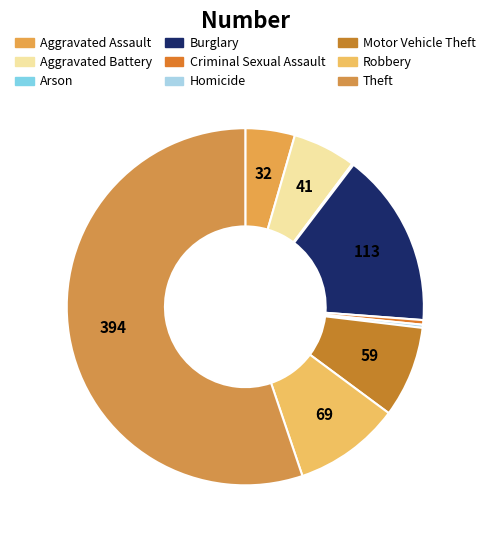

Count the number of slices in the pie.

9